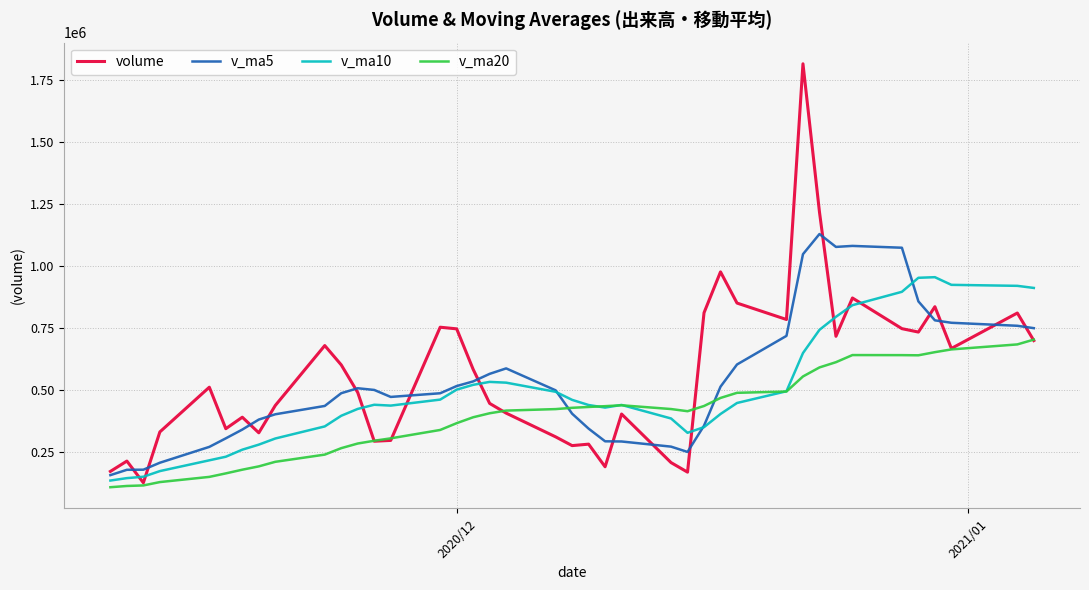

At how many categories does at least one series exceed 1119863?

2